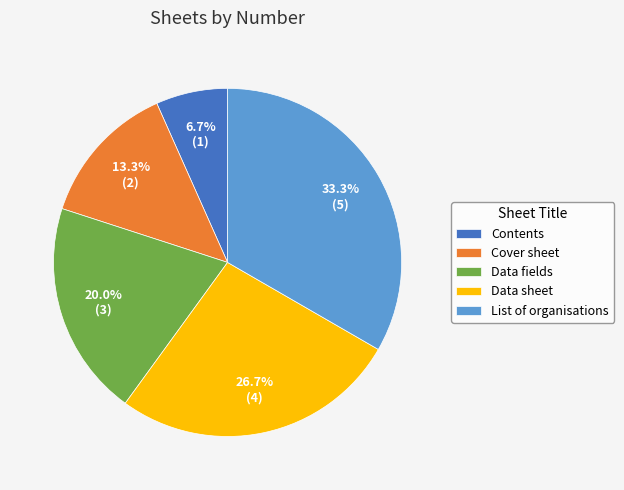

Which has a higher value, Contents or Data fields?

Data fields